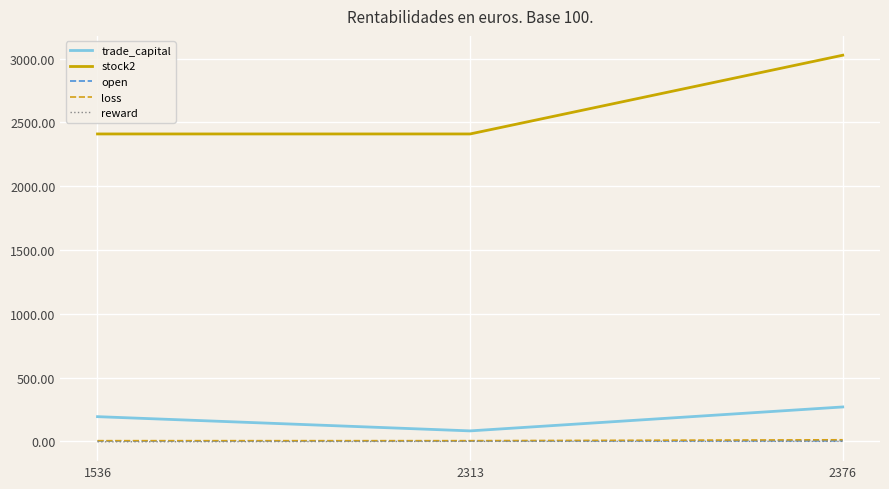

Which series has the largest total across all categories?

stock2